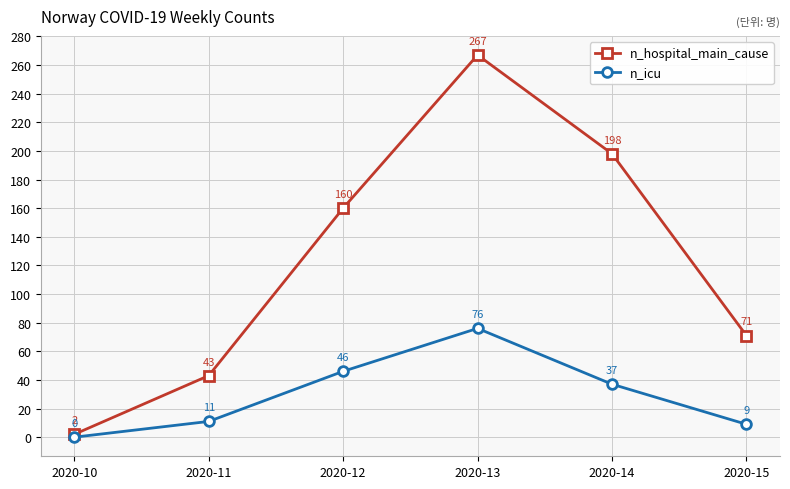

Is this an area chart (filled region under the line)?

No